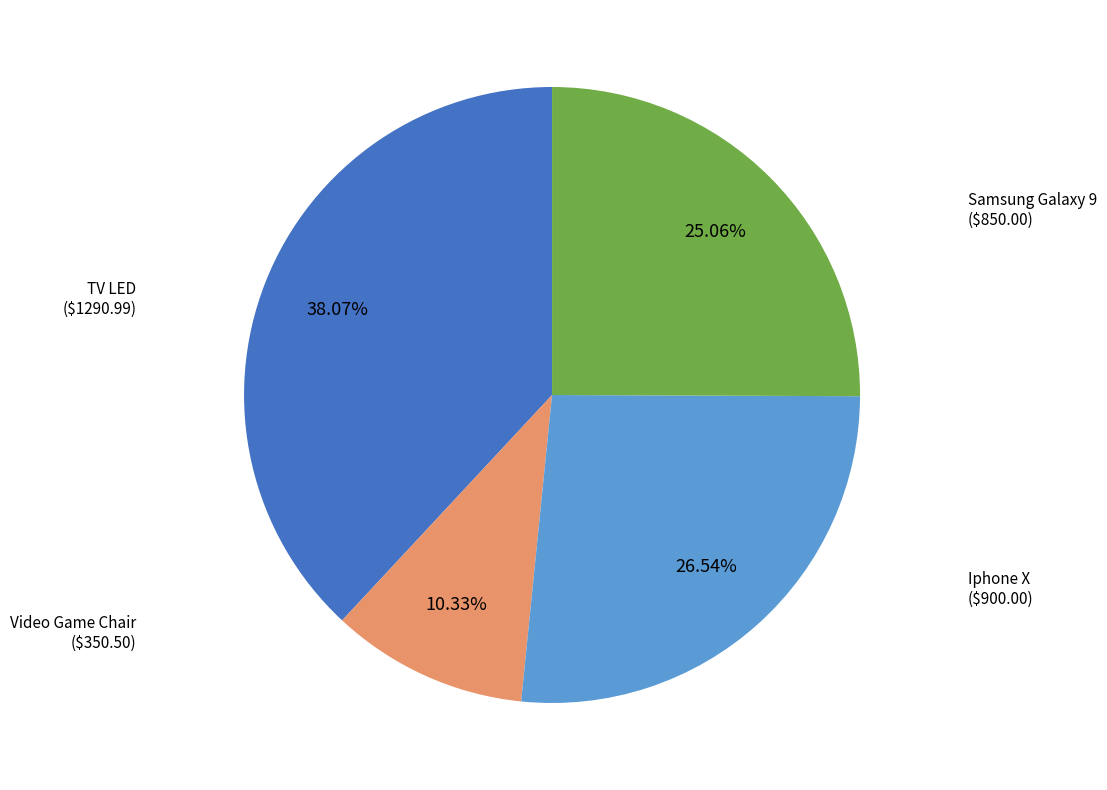

Approximately how many times larger is the value at Iphone X compared to Video Game Chair?

2.6